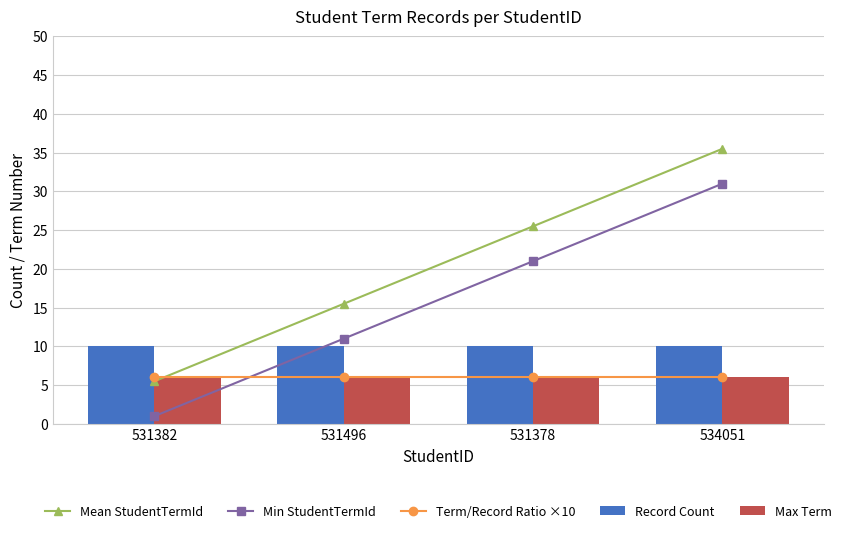

The Mean StudentTermId series shows 5.5 at 531382. True or false?

True